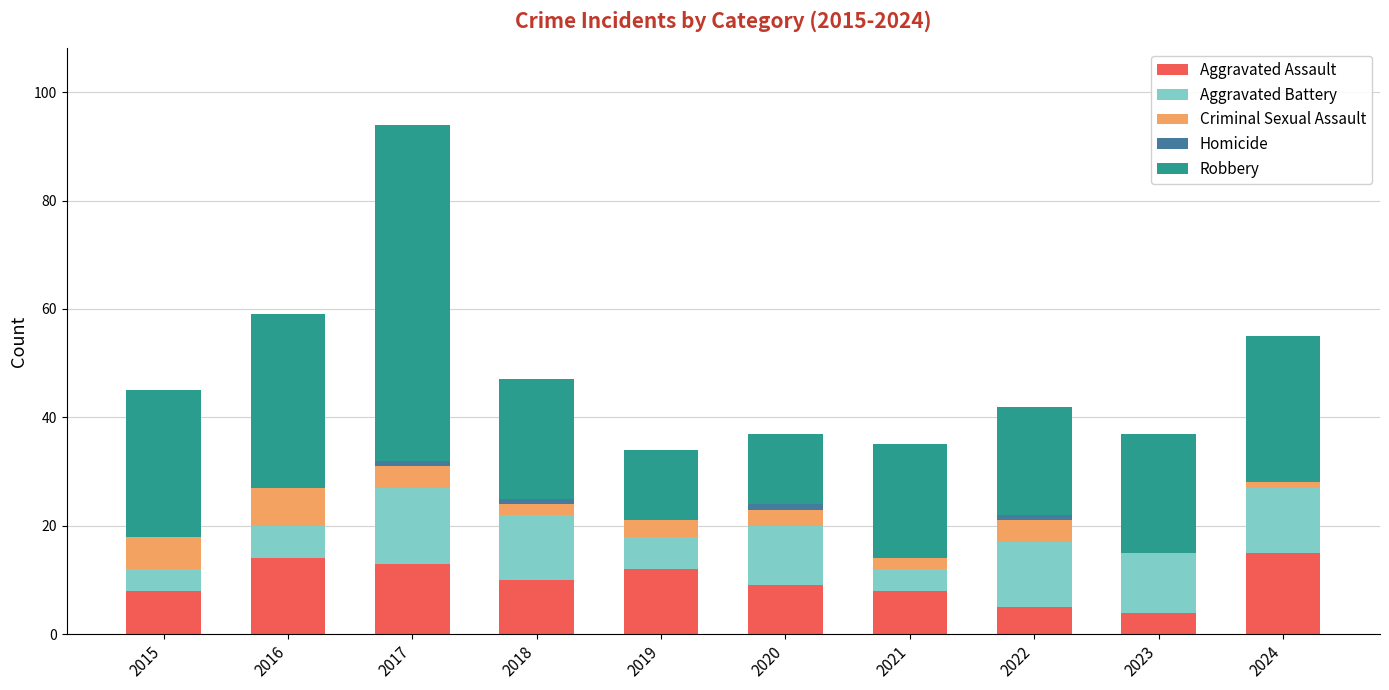

At which category is the sum across all series the highest?

2017